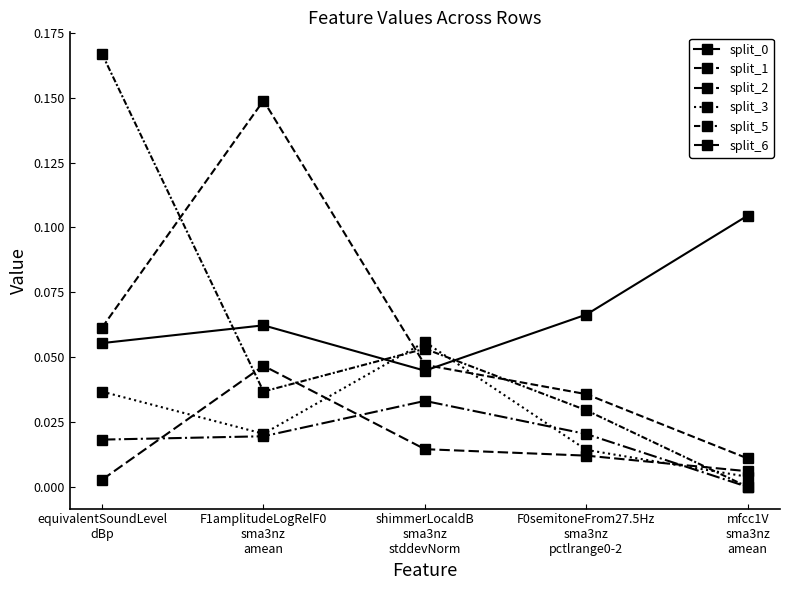

At which category is the sum across all series the highest?

equivalentSoundLevel
dBp